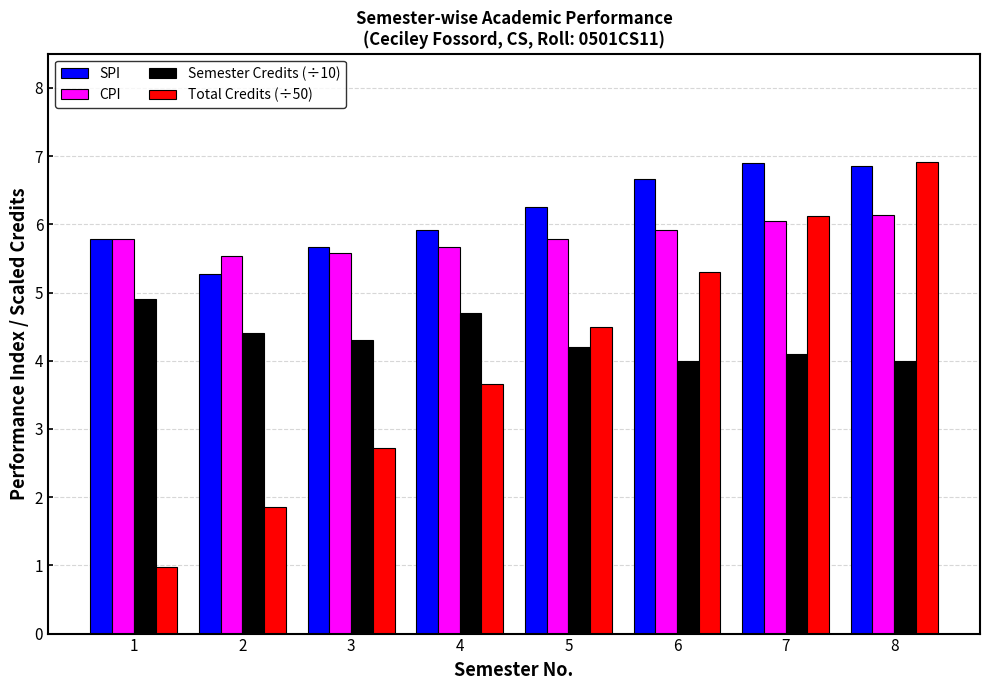

The value of Total Credits (÷50) at 8 is 4.1. True or false?

False